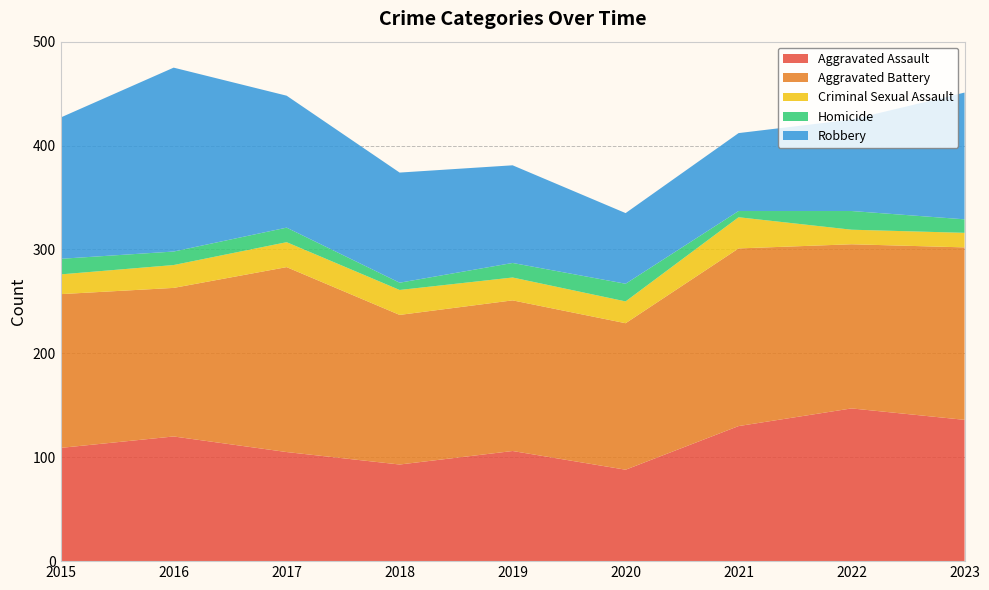

Reading left to right, extract all data points from this chart.

Aggravated Assault: 2015=109	2016=120	2017=105	2018=93	2019=106	2020=88	2021=130	2022=147	2023=136
Aggravated Battery: 2015=148	2016=143	2017=178	2018=144	2019=145	2020=141	2021=171	2022=158	2023=166
Criminal Sexual Assault: 2015=19	2016=22	2017=24	2018=24	2019=22	2020=21	2021=30	2022=14	2023=14
Homicide: 2015=15	2016=13	2017=14	2018=7	2019=14	2020=17	2021=6	2022=18	2023=13
Robbery: 2015=136	2016=177	2017=127	2018=106	2019=94	2020=68	2021=75	2022=88	2023=122